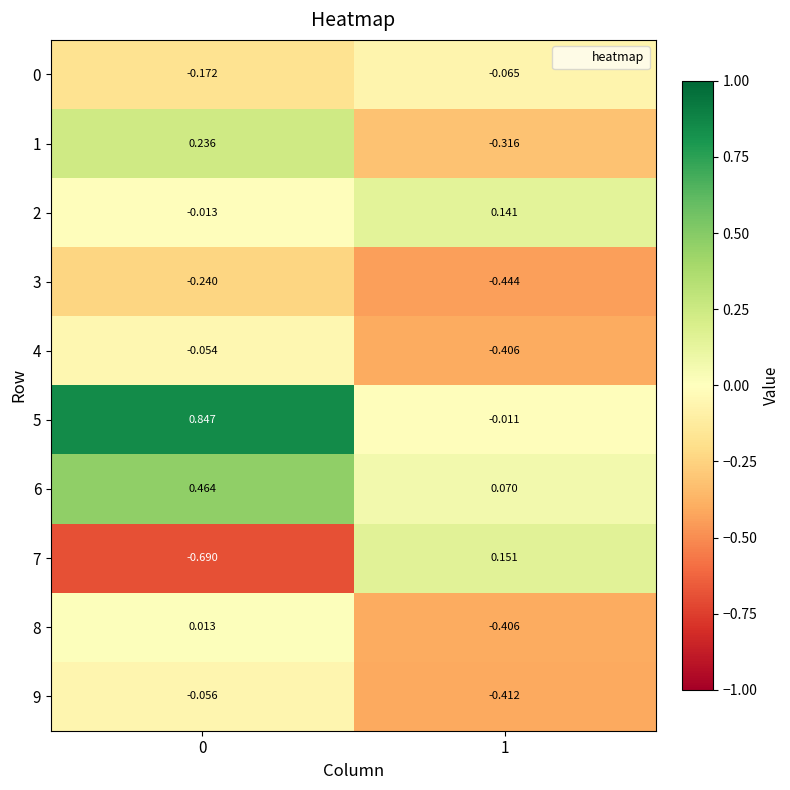

Between 0 and 1, which series saw the biggest shift?

5